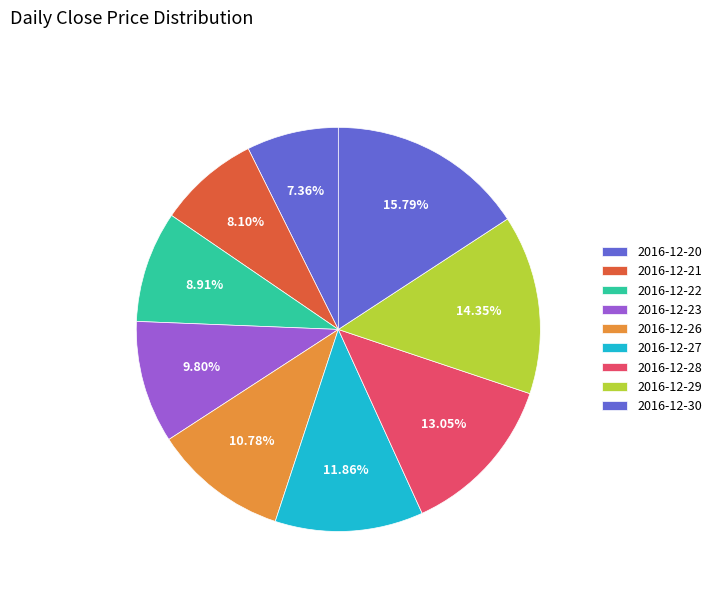

How many segments does this pie chart have?

9